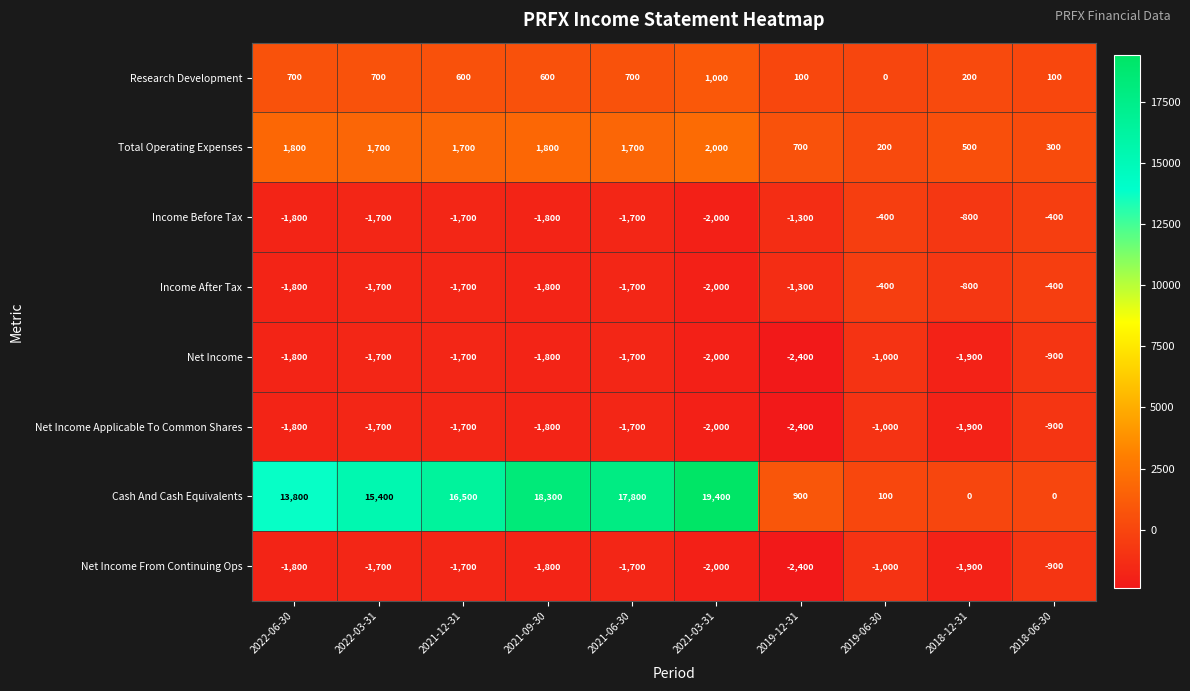

Which series changed the most between 2022-06-30 and 2018-12-31?

Cash And Cash Equivalents